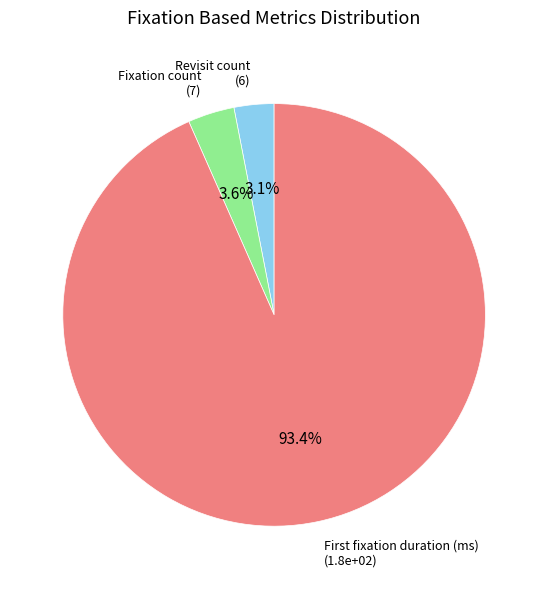

Count the number of slices in the pie.

3